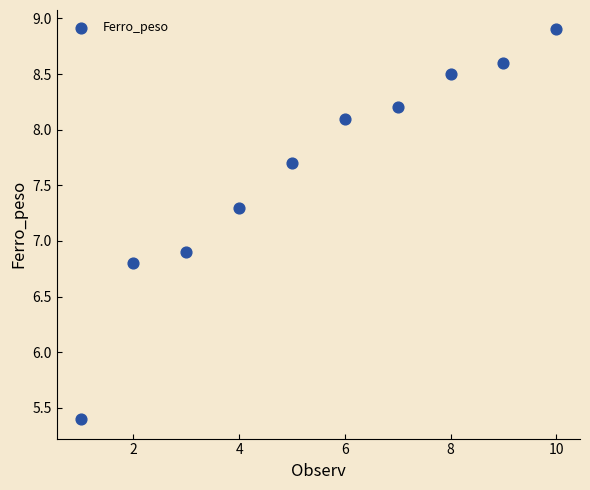

What is the range of Y values (max minus min)?

3.5